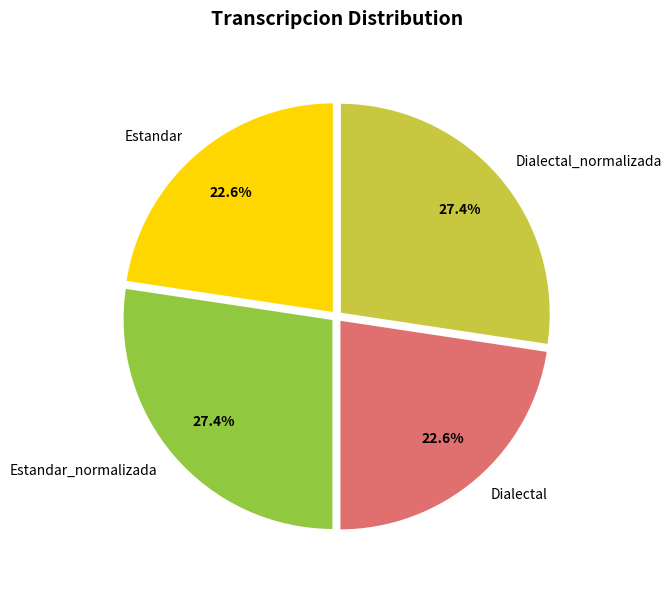

Is there any slice that represents more than half of the pie?

No